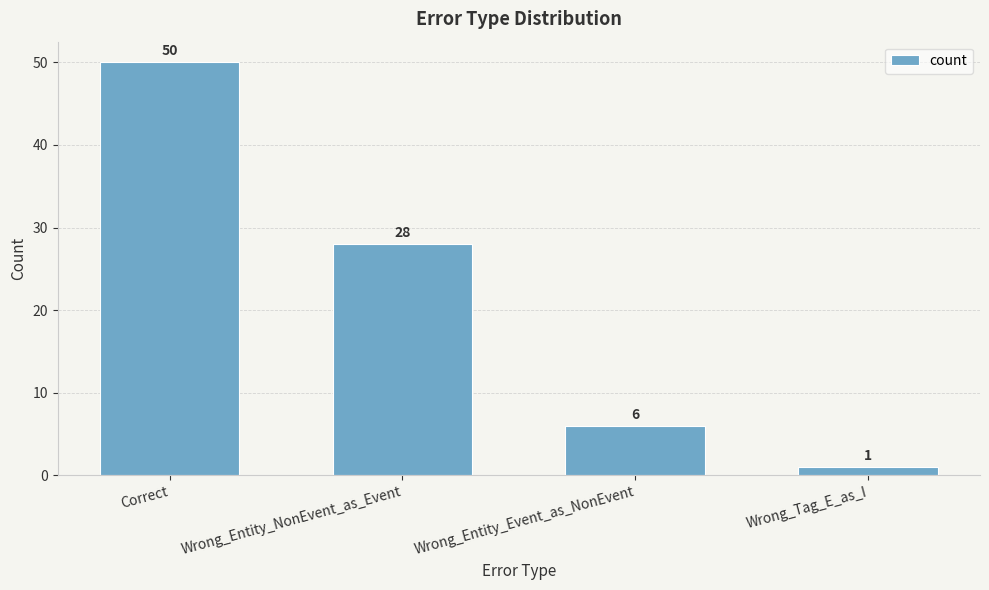

How many categories are shown in the chart?

4